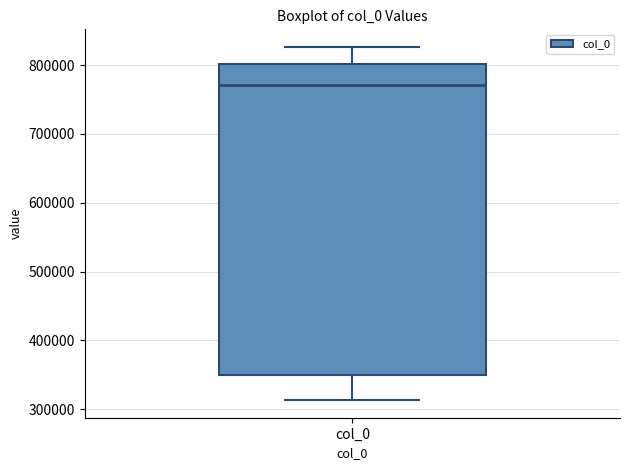

Where does the median line of the box for col_0 sit on the y-axis? The values are not printed on the chart, so give them approximately, as read against the axis.

770000